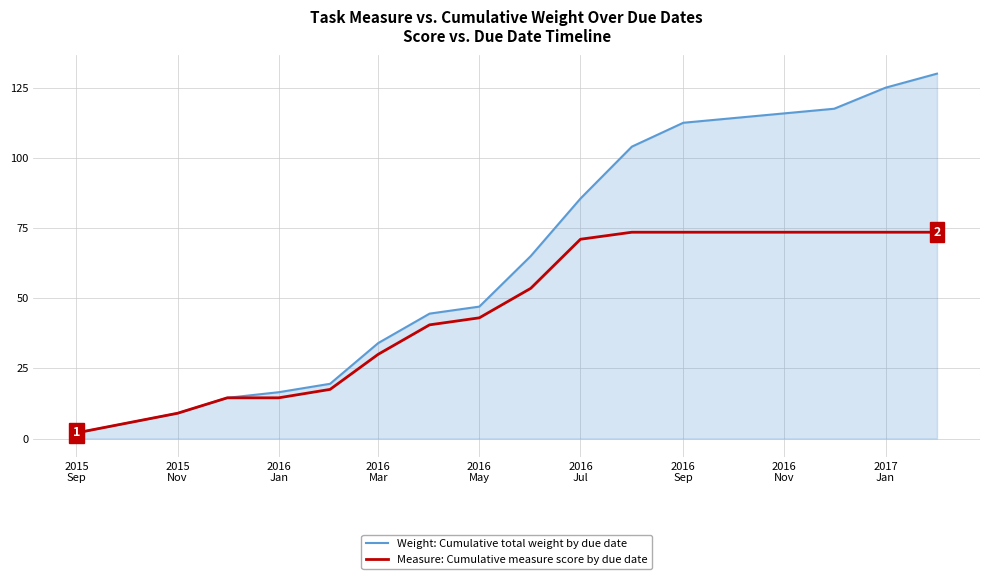

Which series has the largest total across all categories?

Weight: Cumulative total weight by due date